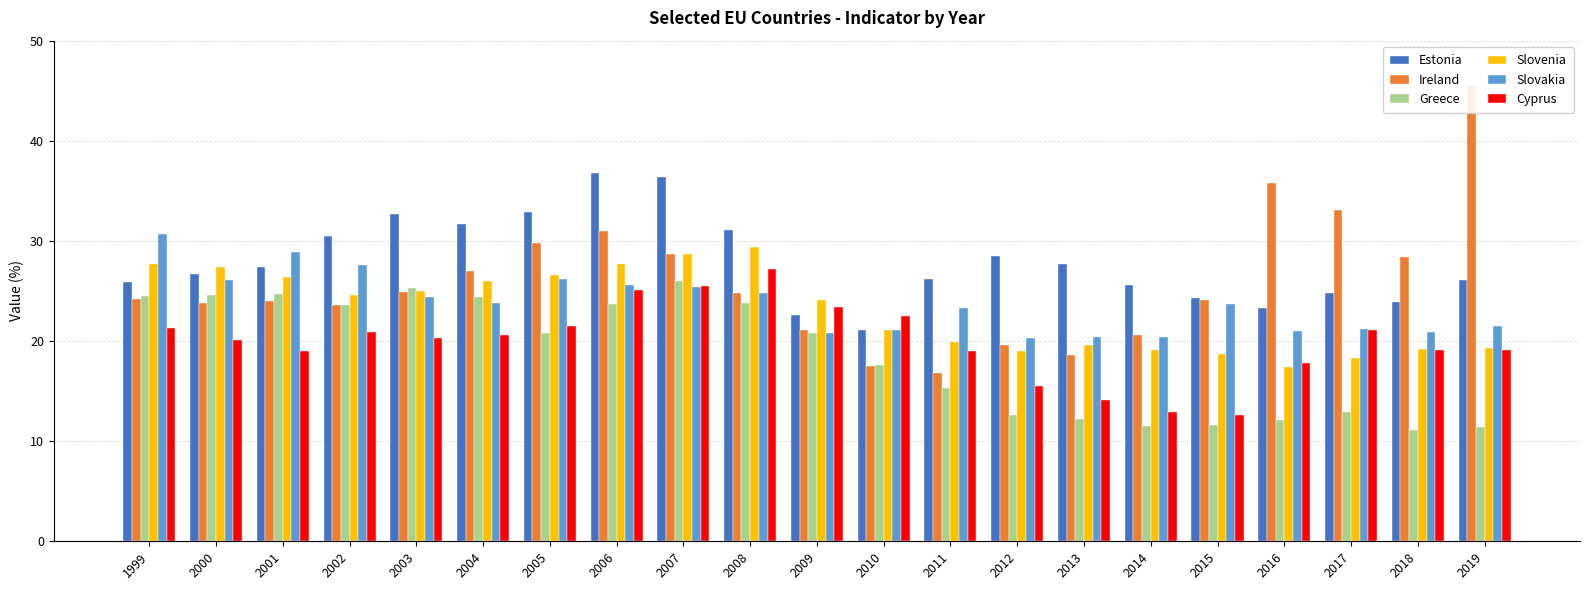

Rank the series at 2005 from lowest to highest value.

Greece, Cyprus, Slovakia, Slovenia, Ireland, Estonia